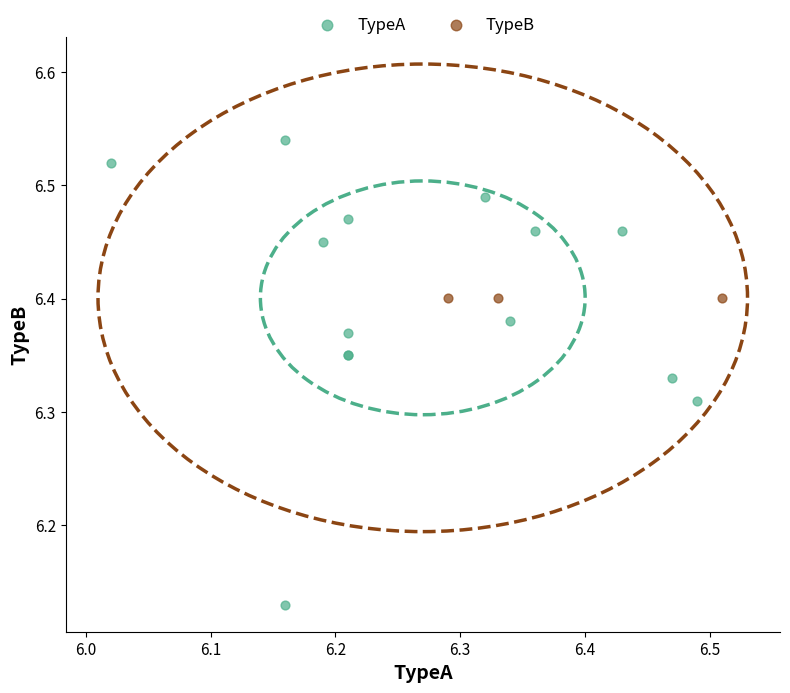

Which series contains the lowest Y value?

TypeA